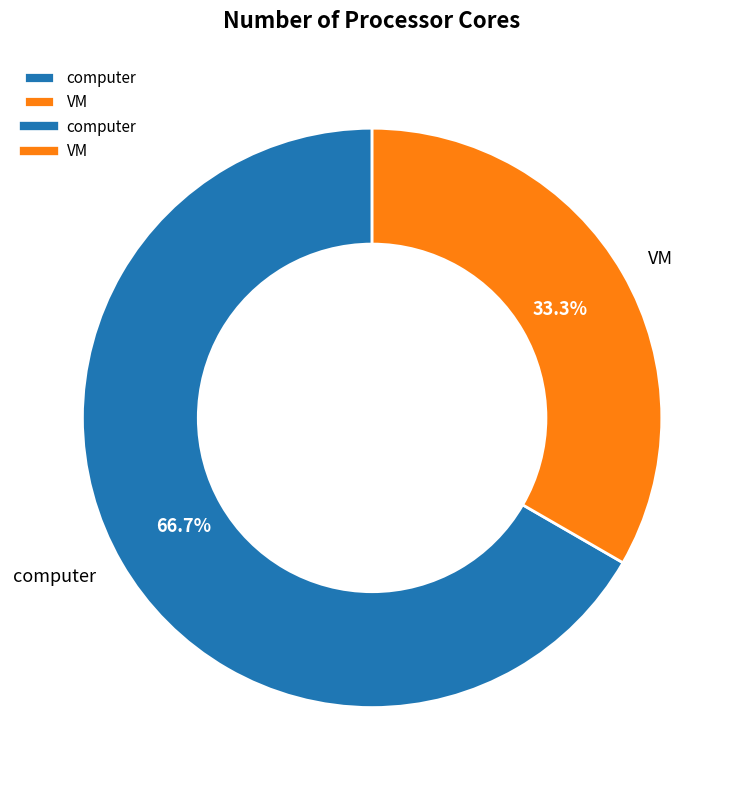

The computer slice represents 67% of the pie. True or false?

True